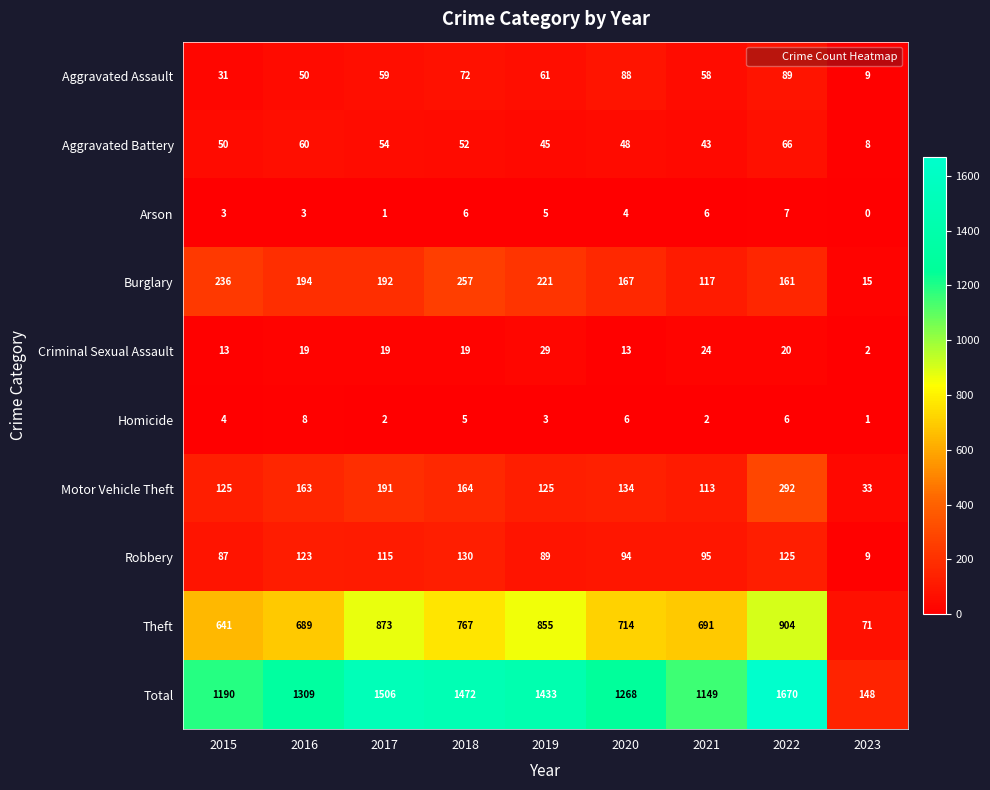

True or false: Aggravated Assault has a value of 61 at 2019.

True